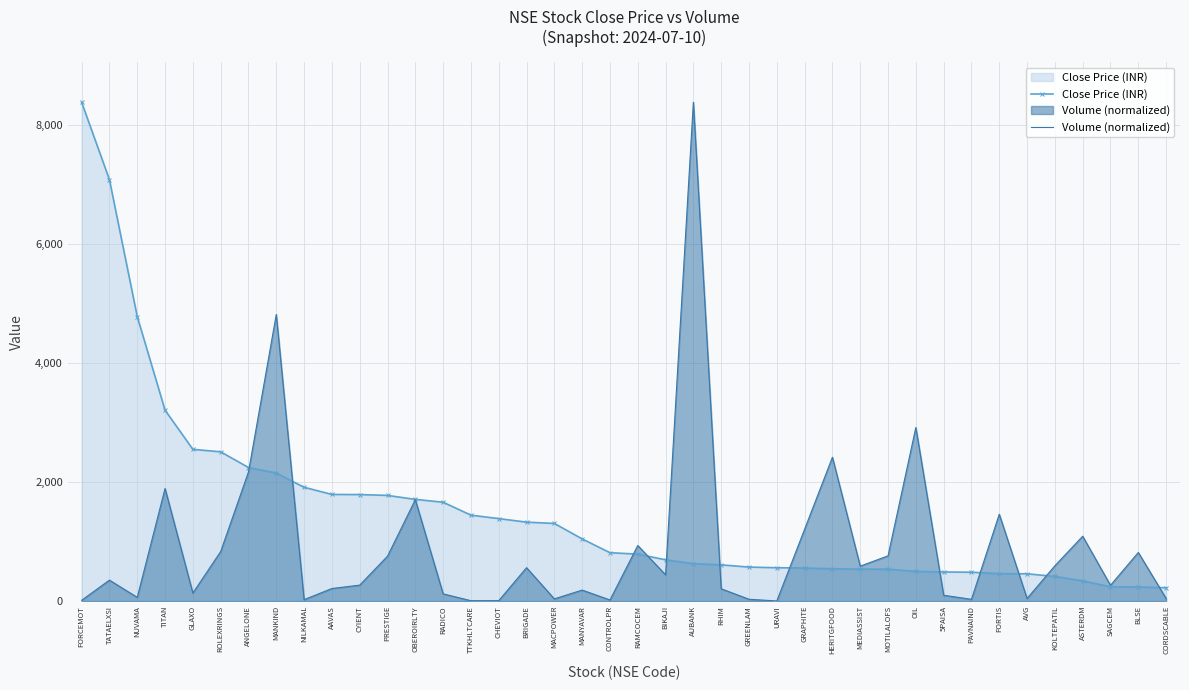

What is the highest value of the Close Price (INR) series?

8377.8